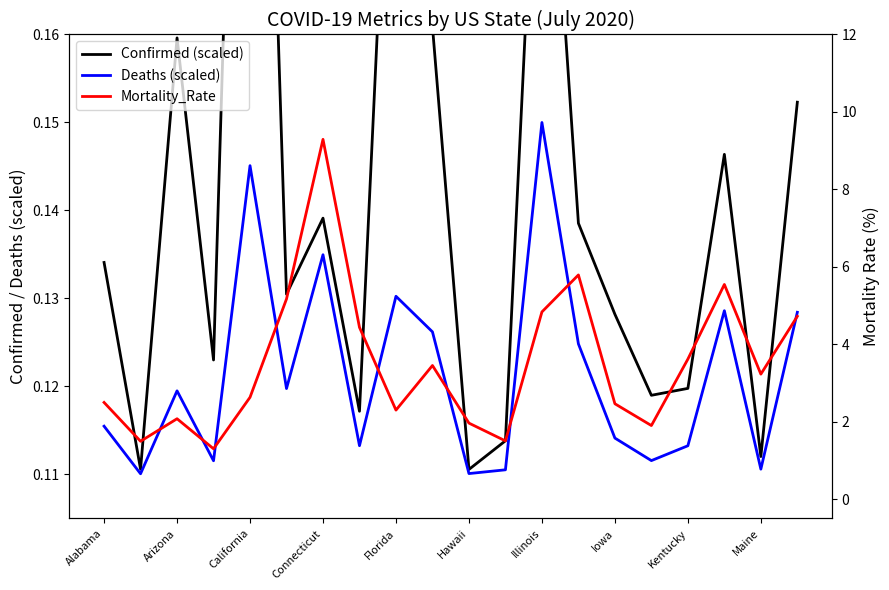

Which category has the highest value in the Deaths (scaled) series?

Illinois